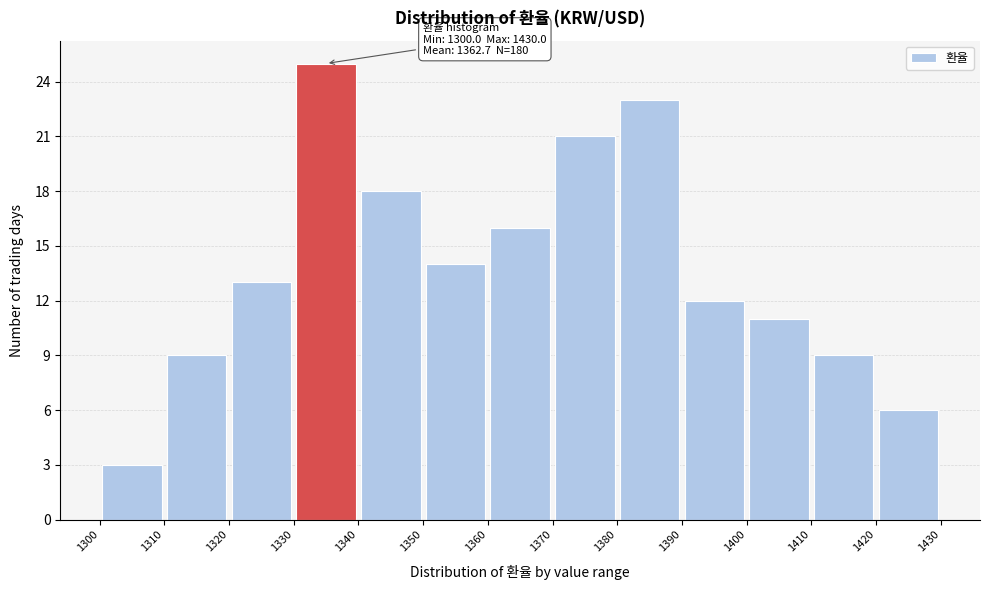

Which range on the x-axis has the tallest bar?

1330 to 1340